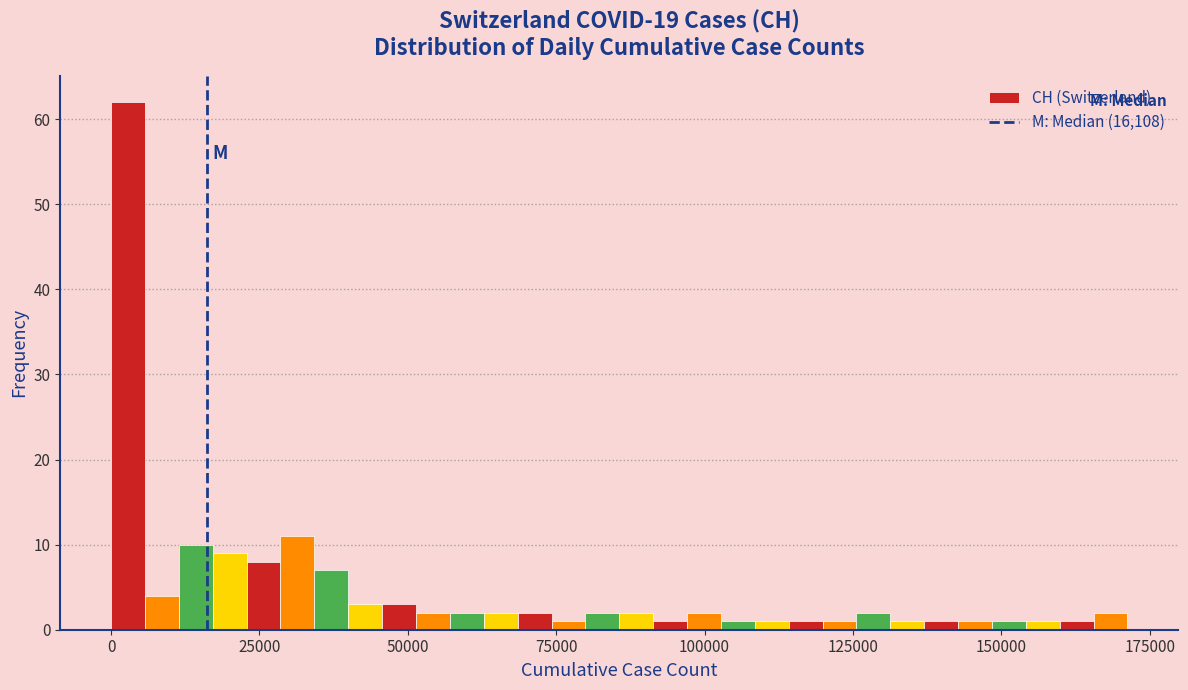

Around what value on the x-axis is the tallest bar? Give the approximate position of its centre, as read against the axis.

5000